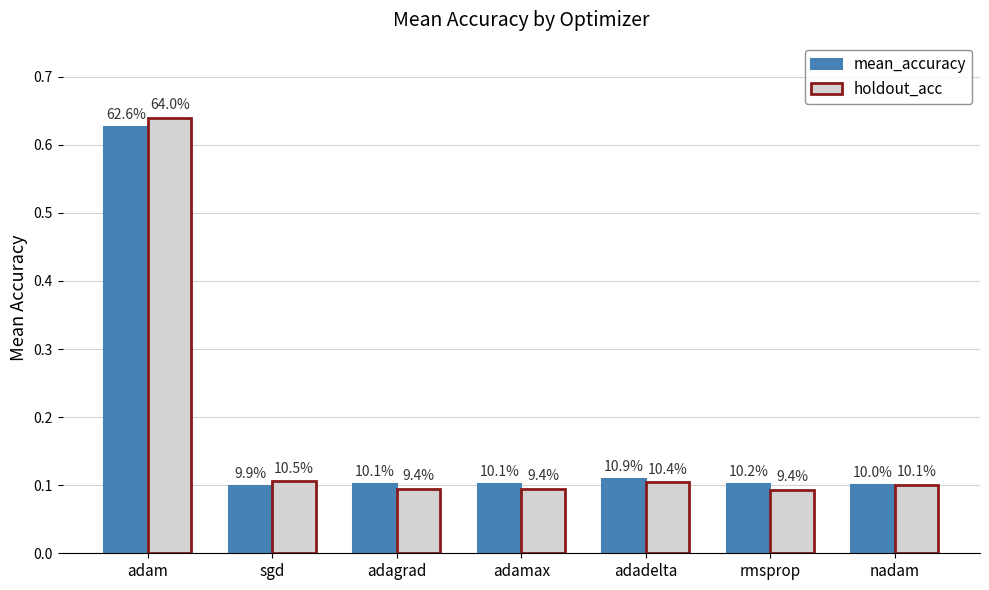

Are the bars horizontal?

No